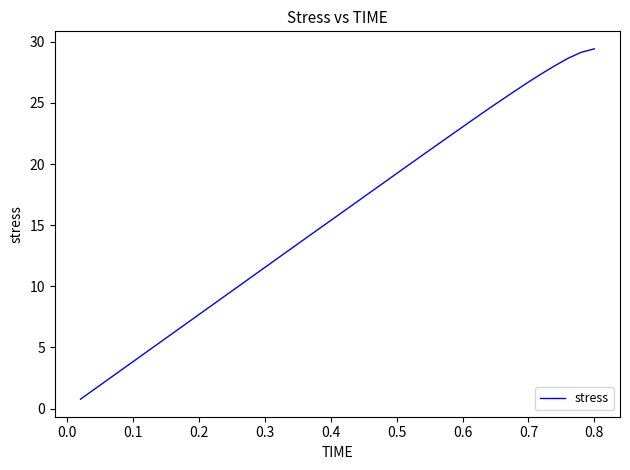

True or false: there are more than 2 points higher than both neighbors.

False